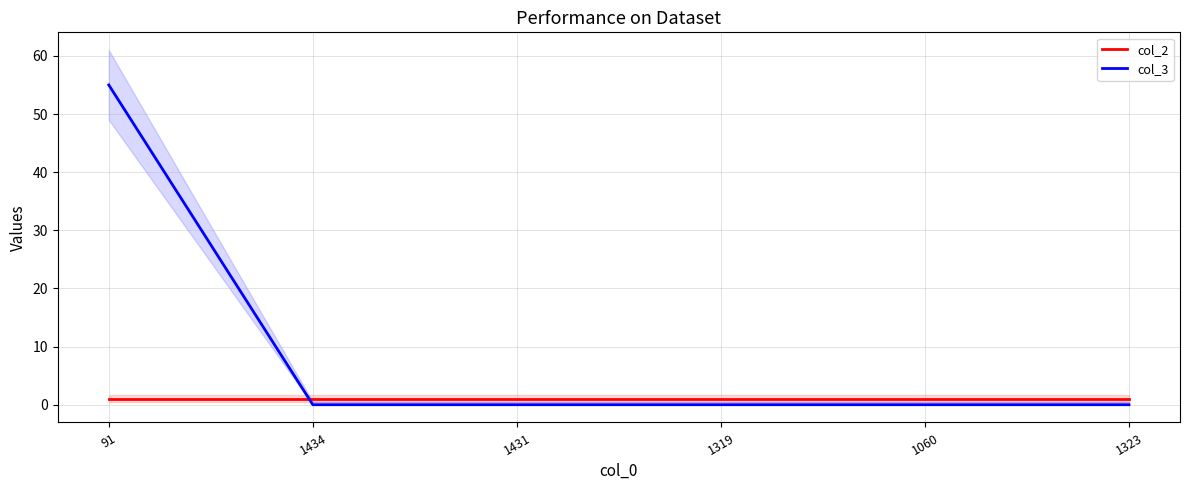

At which label is col_2 closest to 1?

91